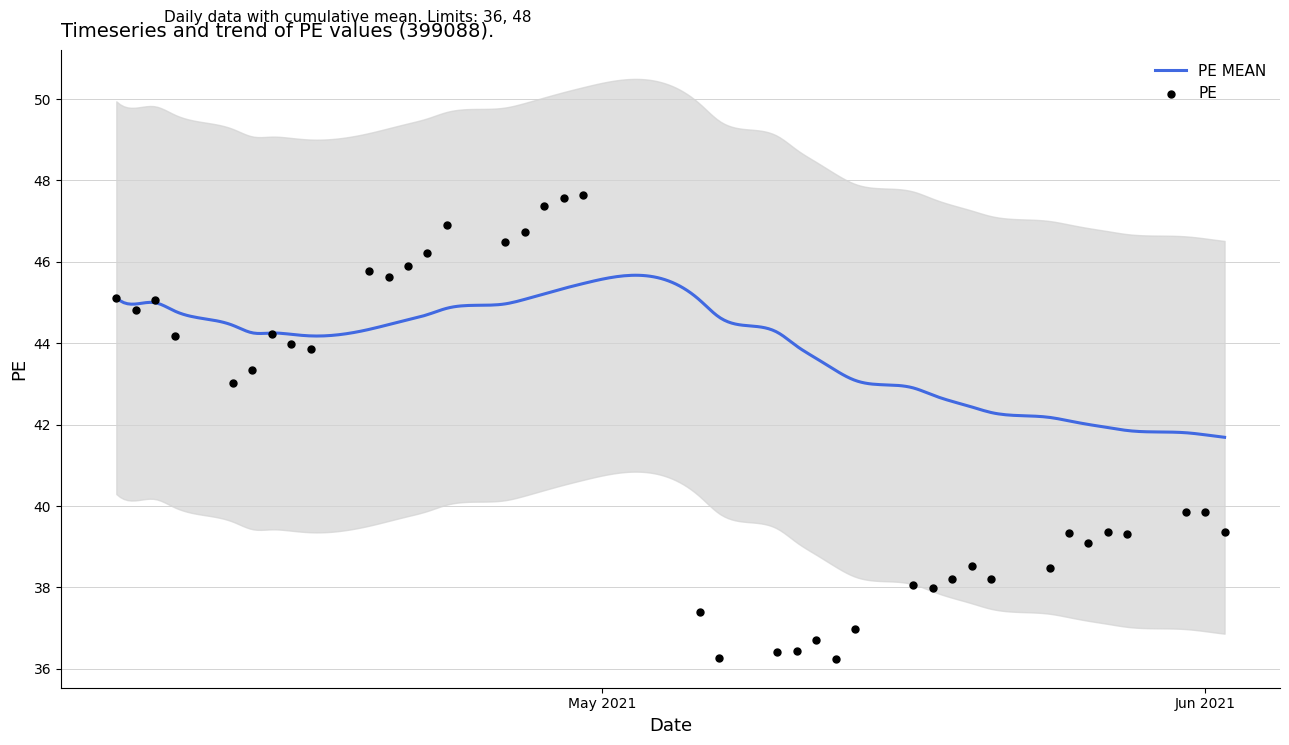

Between 2021-05-26 and 2021-05-14, which is larger?

2021-05-26